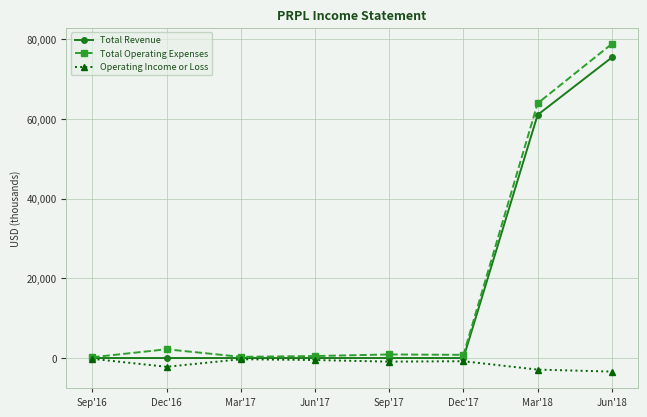

What position from the right is Dec'17?

3